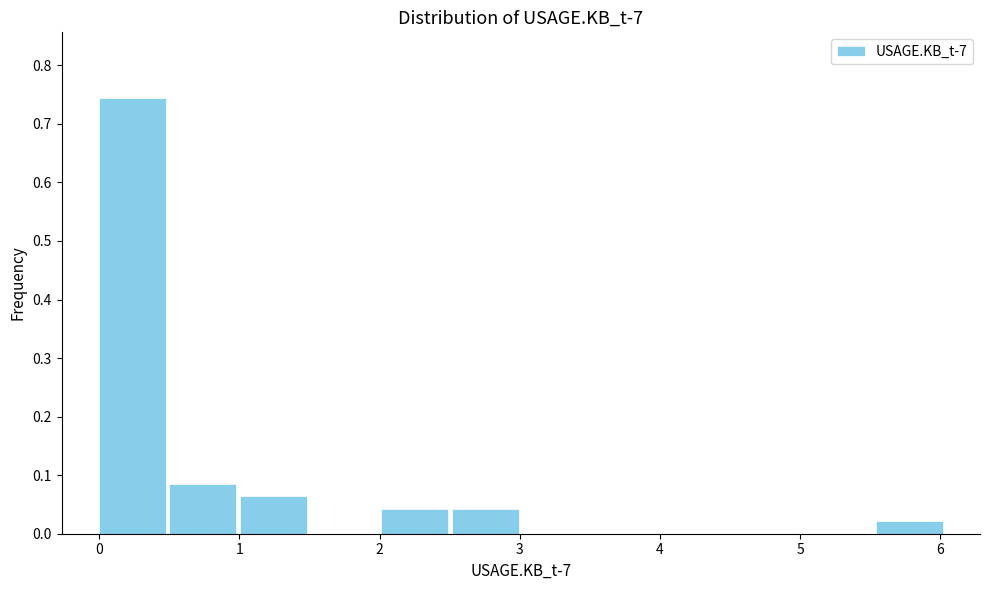

How tall is the bar that spans 0.5 to 1.0 on the x-axis? Neither the bar edges nor the heights are printed on the chart, so give them approximately, as read against the axes.

0.09